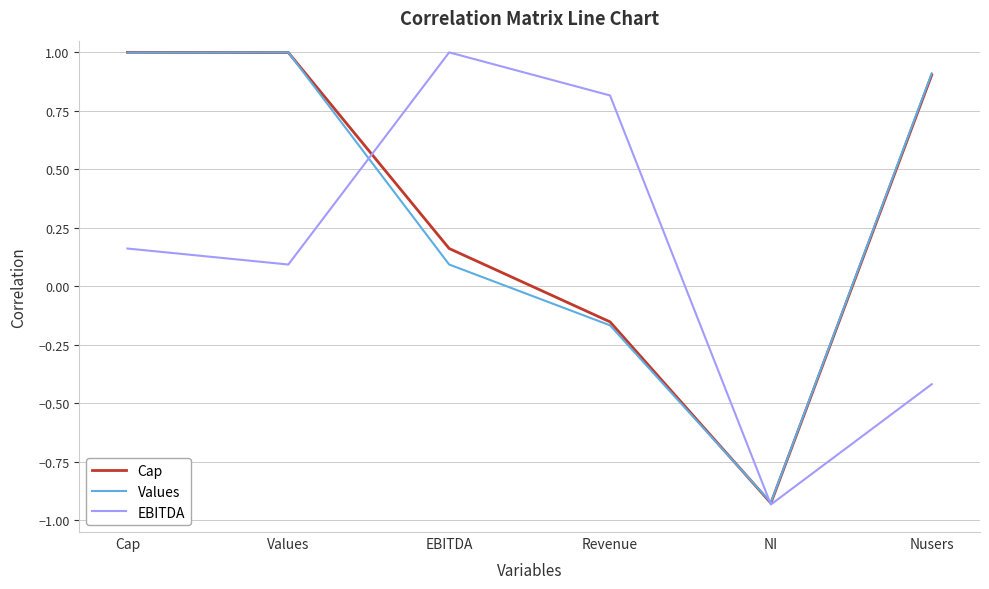

What is the maximum value shown in the chart?

1.0